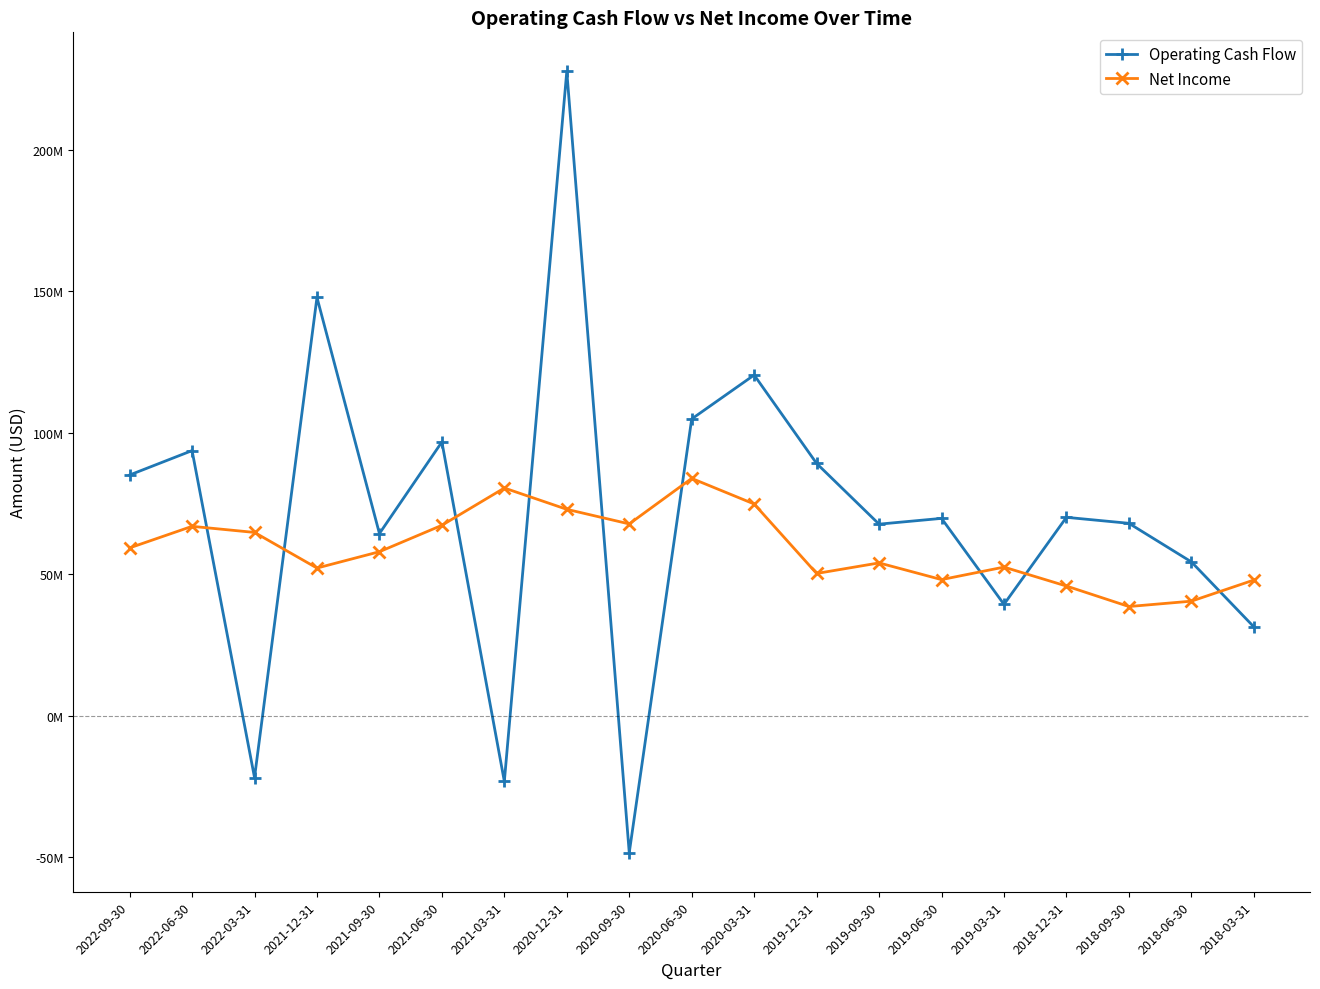

Reading left to right, what are all the values shown in this chart?

Operating Cash Flow: 85051000	93672000	-21814000	147771000	64373000	96726000	-23159000	227620000	-48353000	104853000	120369000	89141000	67692000	69733000	39369000	70105000	67994000	54379000	31439000
Net Income: 59307000	66922000	64769000	52185000	57958000	67288000	80457000	72931000	67776000	83854000	74816000	50273000	54002000	48105000	52522000	45831000	38594000	40487000	47940000